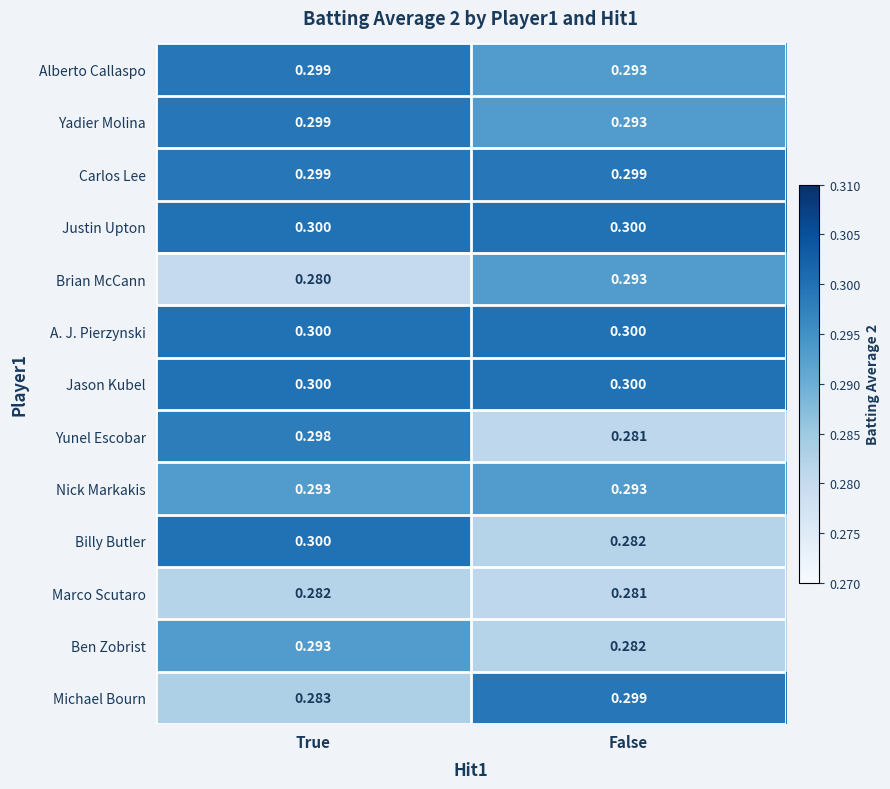

Which category has the highest value in the Brian McCann series?

False